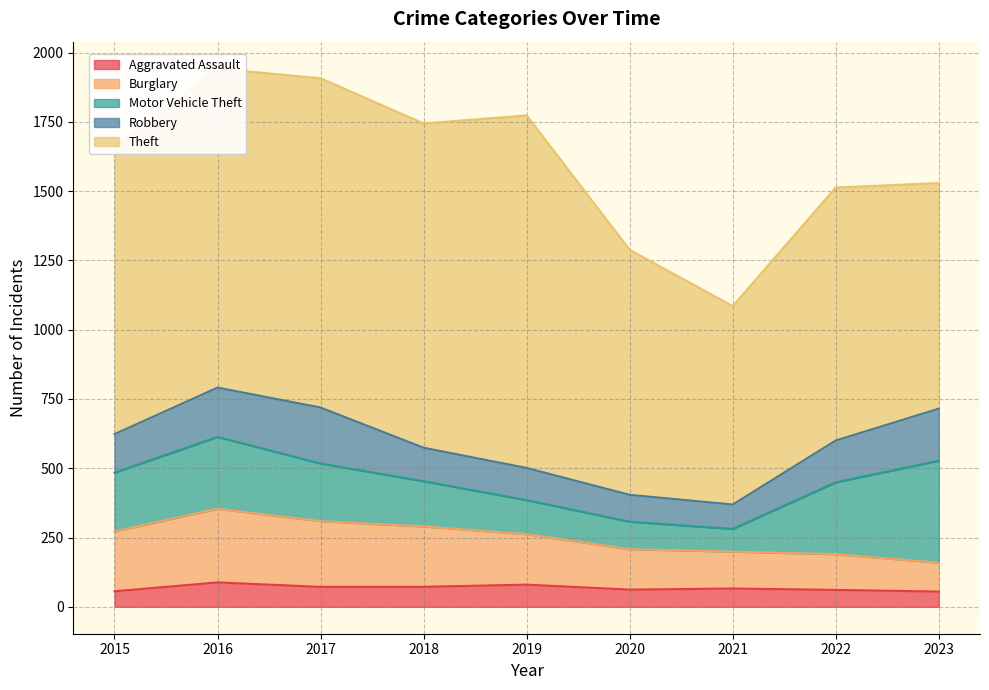

How many distinct data groups are displayed?

5